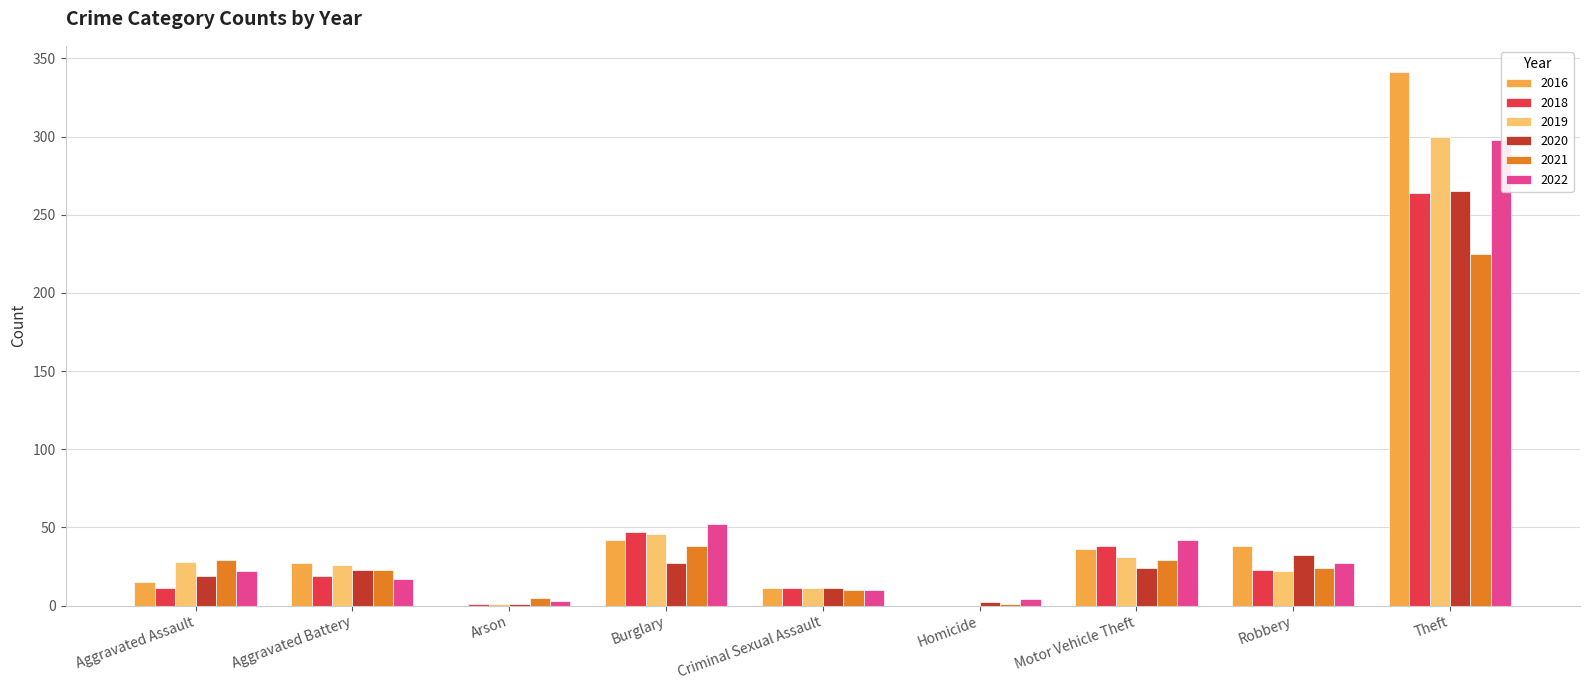

At which label does 2020 first exceed 24?

Burglary